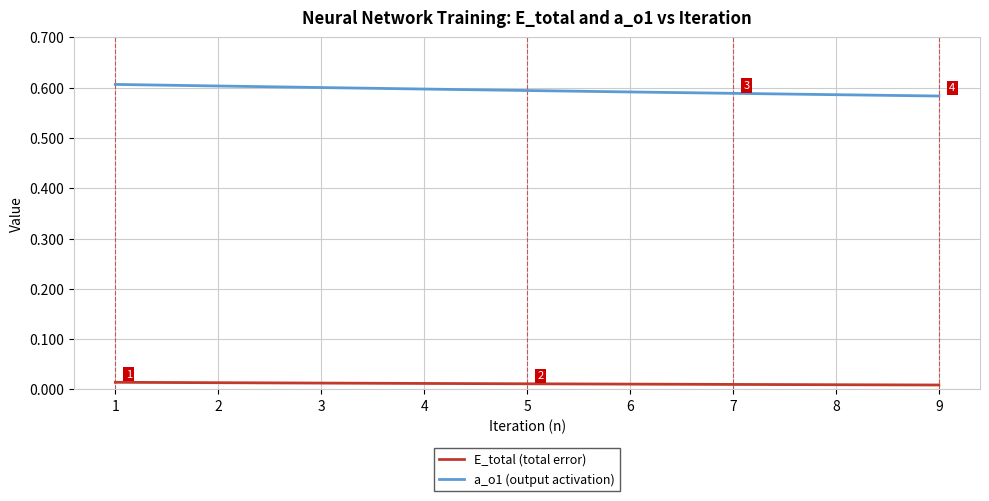

True or false: E_total (total error) and a_o1 (output activation) intersect in this chart.

False